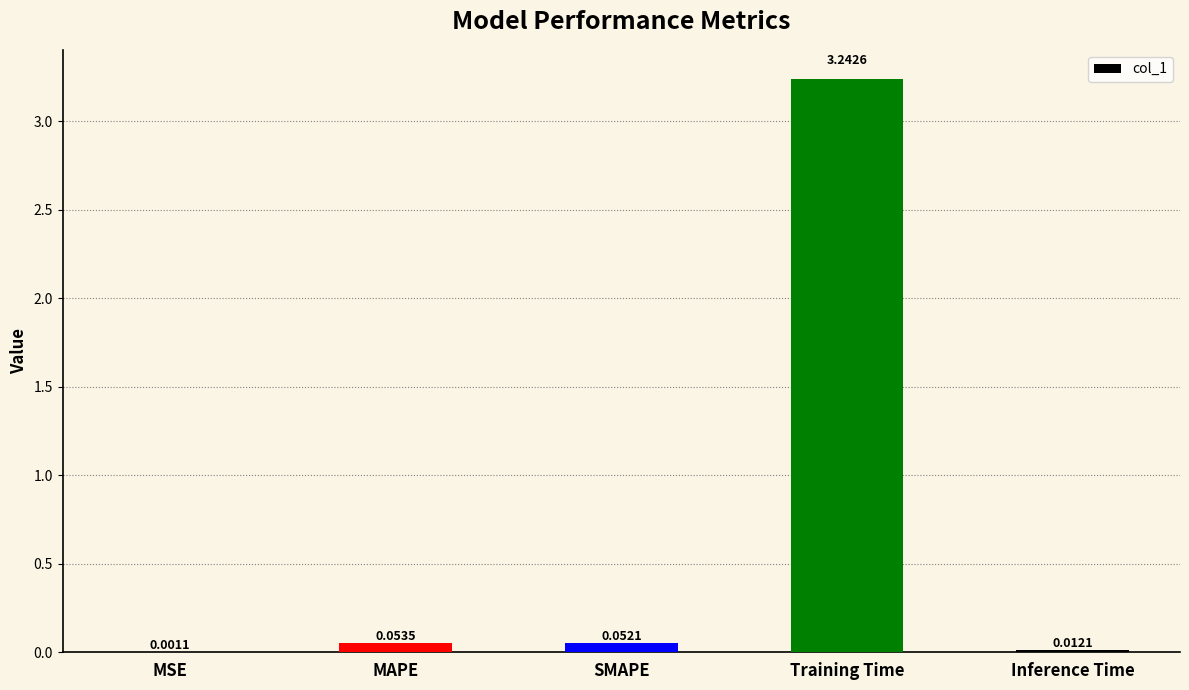

Which has a higher value, MSE or SMAPE?

SMAPE